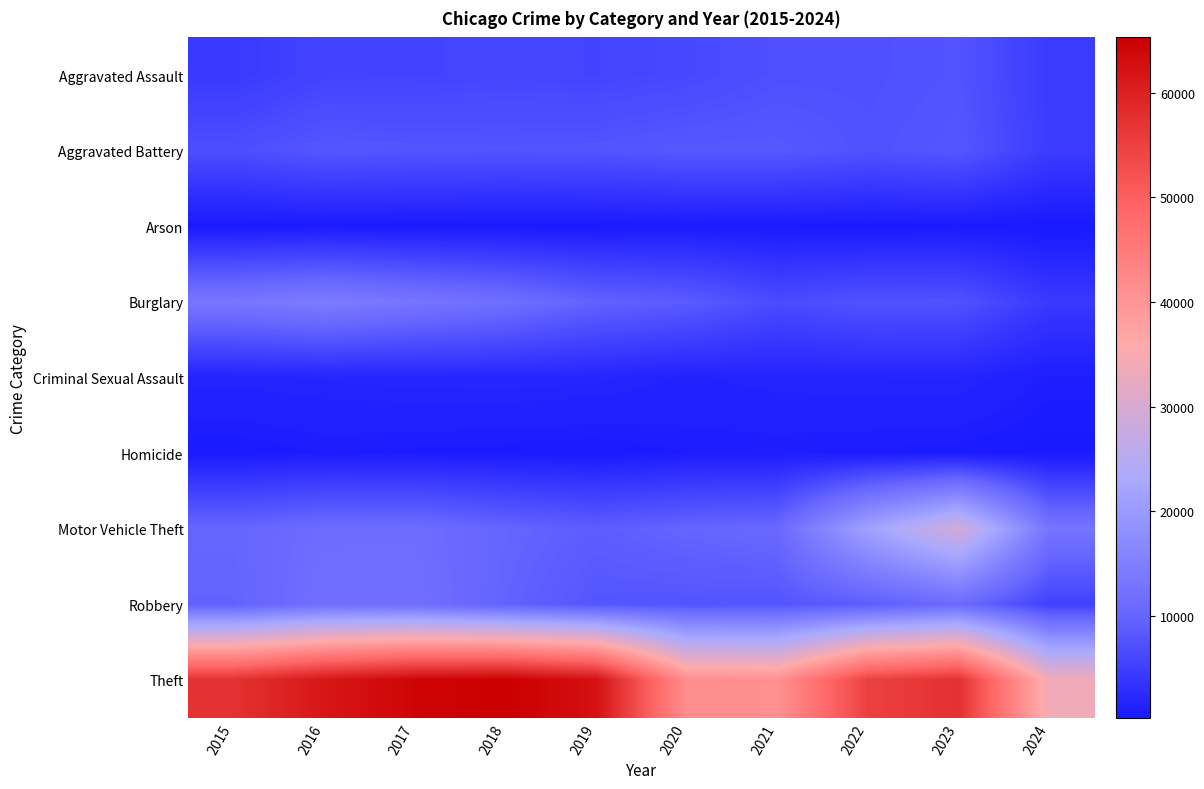

Rank the series at 2015 from lowest to highest value.

Arson, Homicide, Criminal Sexual Assault, Aggravated Assault, Aggravated Battery, Robbery, Motor Vehicle Theft, Burglary, Theft